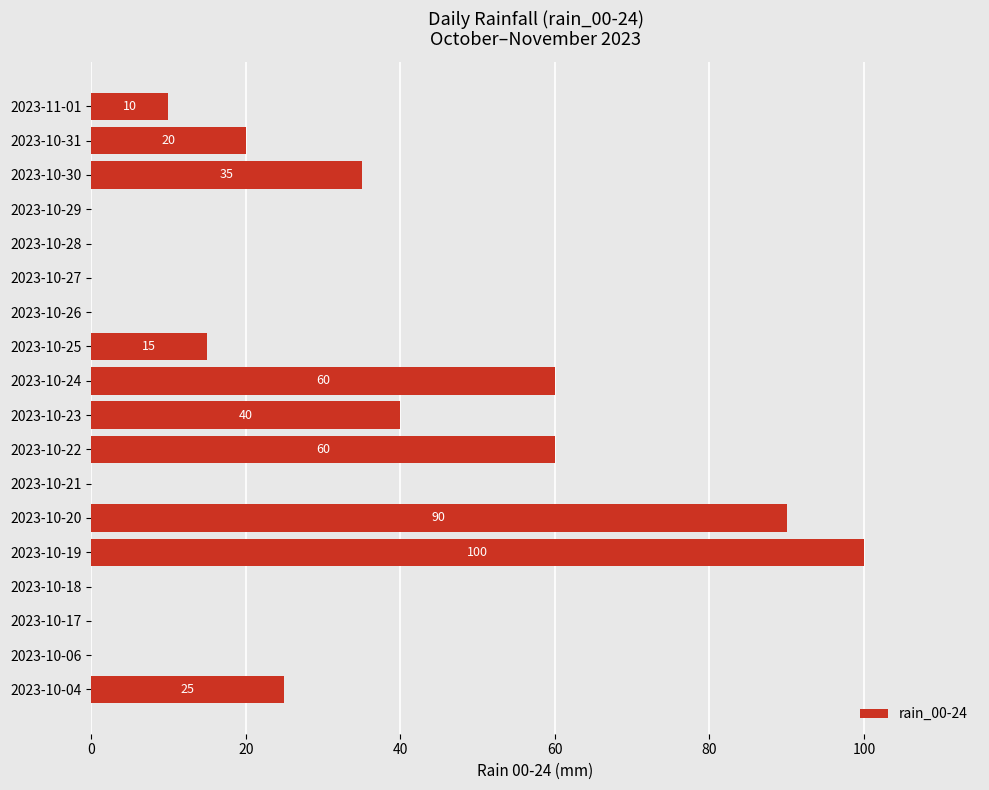

Which category has the highest value across all series?

2023-10-19